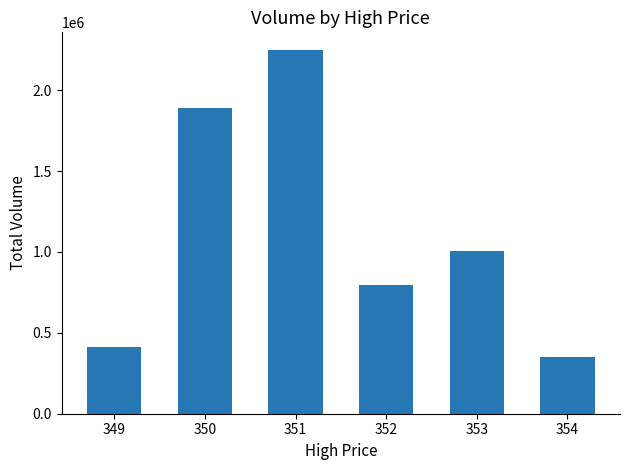

What is the approximate value at 350?

1887104.4